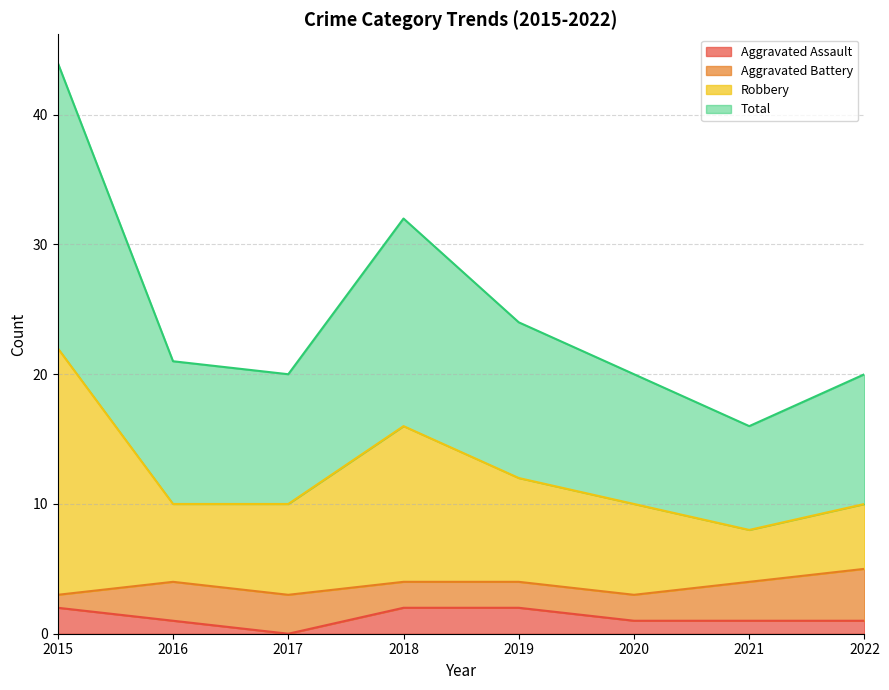

What is the lowest value of the Robbery series?

8